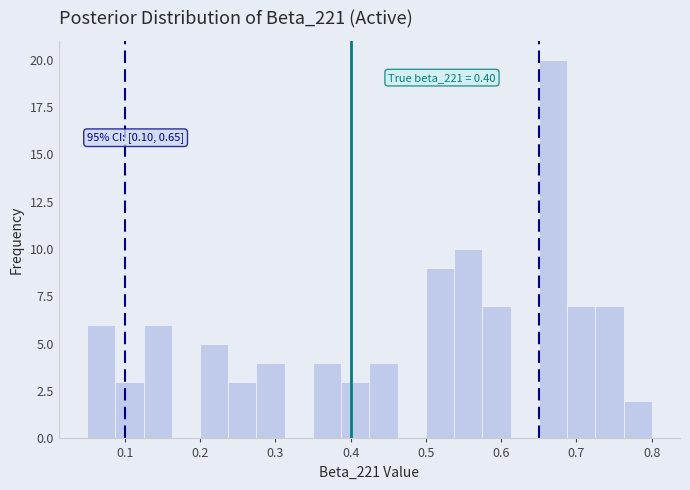

Around what value on the x-axis is the tallest bar? Give the approximate position of its centre, as read against the axis.

0.67